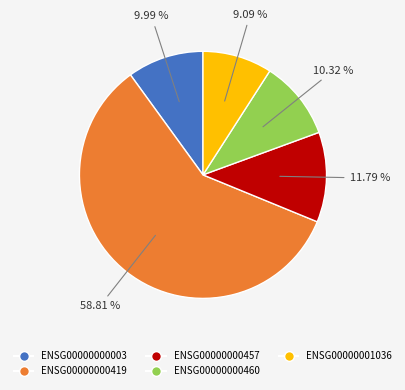

Which has a higher value, ENSG00000000419 or ENSG00000000003?

ENSG00000000419